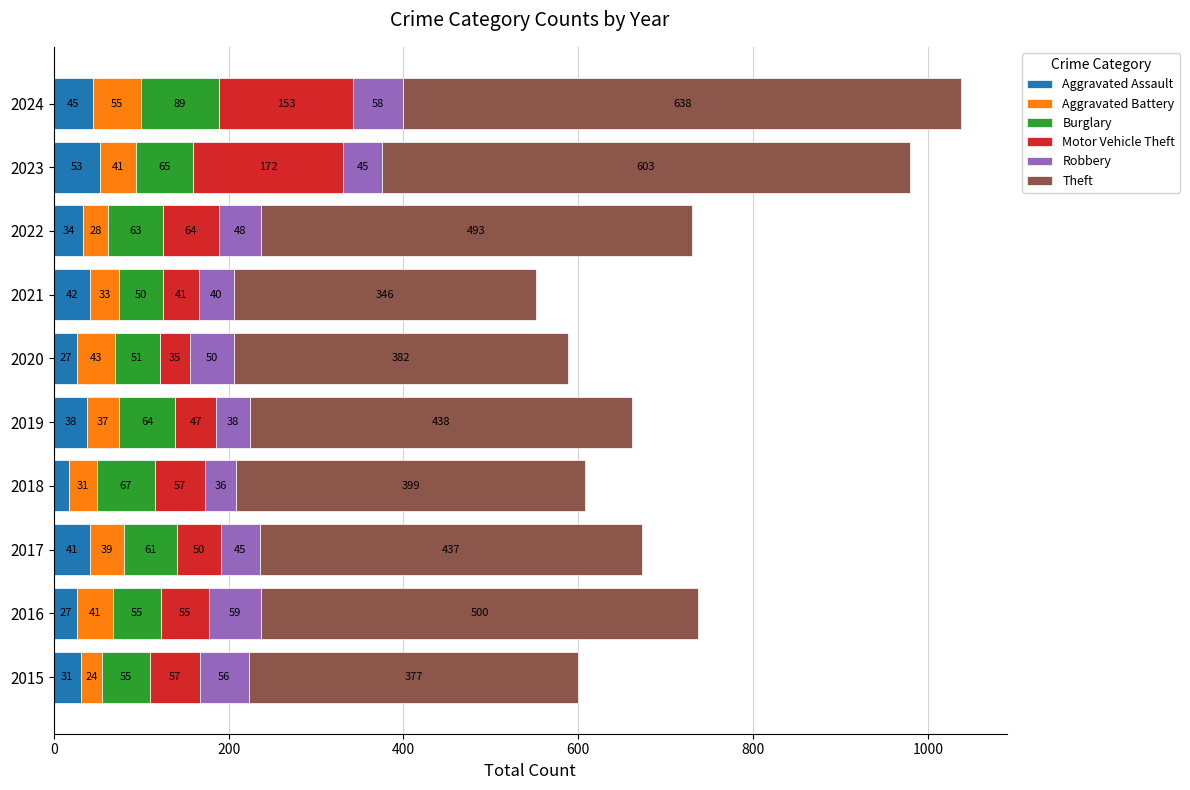

Which category has the lowest value in the Aggravated Assault series?

2018